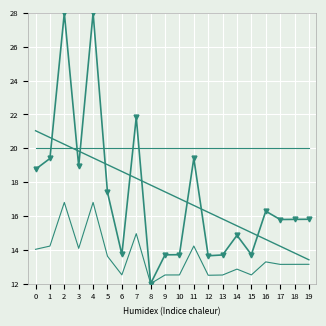

At which category is the sum across all series the highest?

2